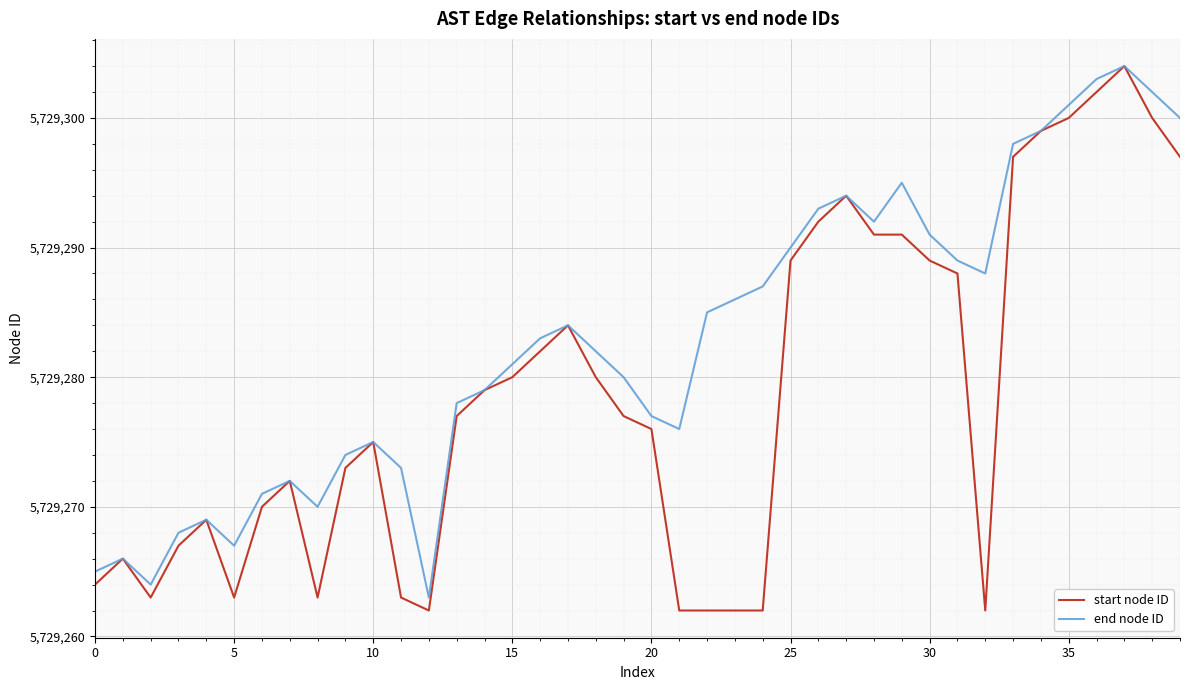

Rank the series by their average value, from highest to lowest.

end node ID, start node ID